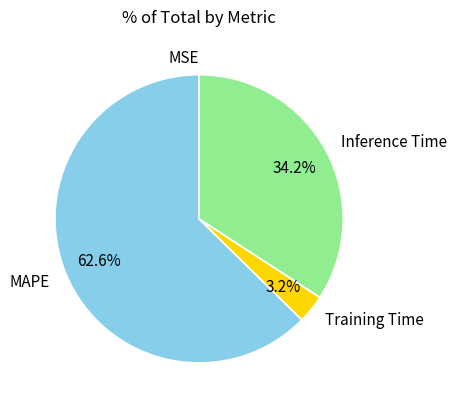

Is the sum of MAPE and Inference Time greater than half?

Yes